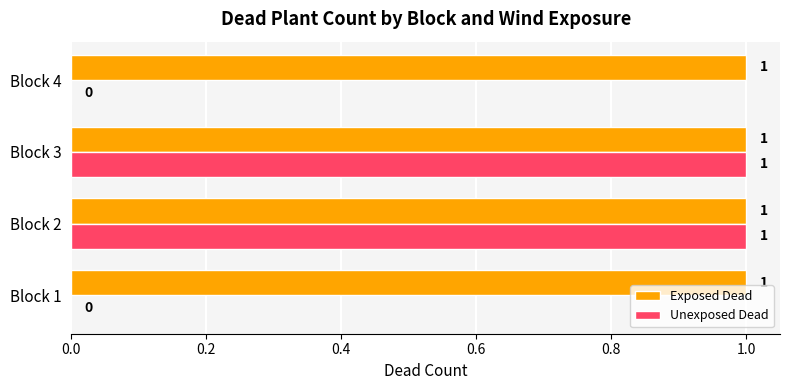

Count the number of categories in the chart.

4